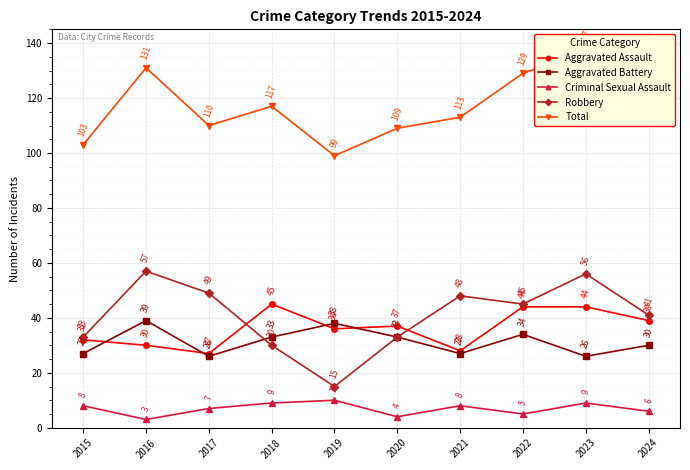

True or false: Aggravated Assault and Criminal Sexual Assault intersect in this chart.

False